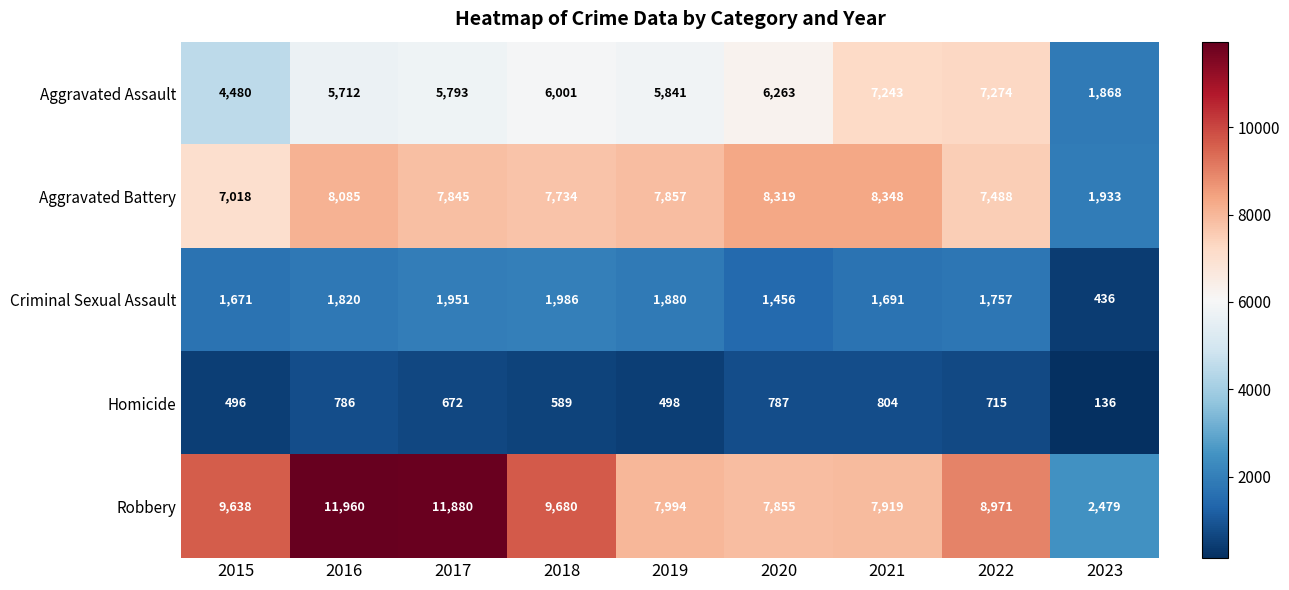

True or false: Robbery has a value of 4133 at 2023.

False